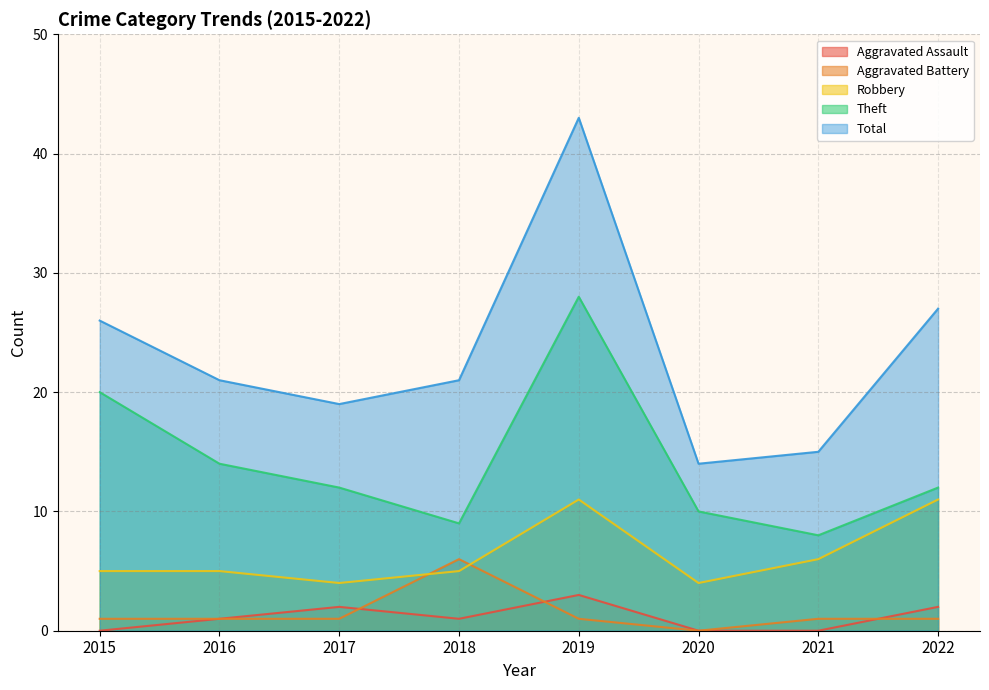

Does the chart display data point markers on the line(s)?

No